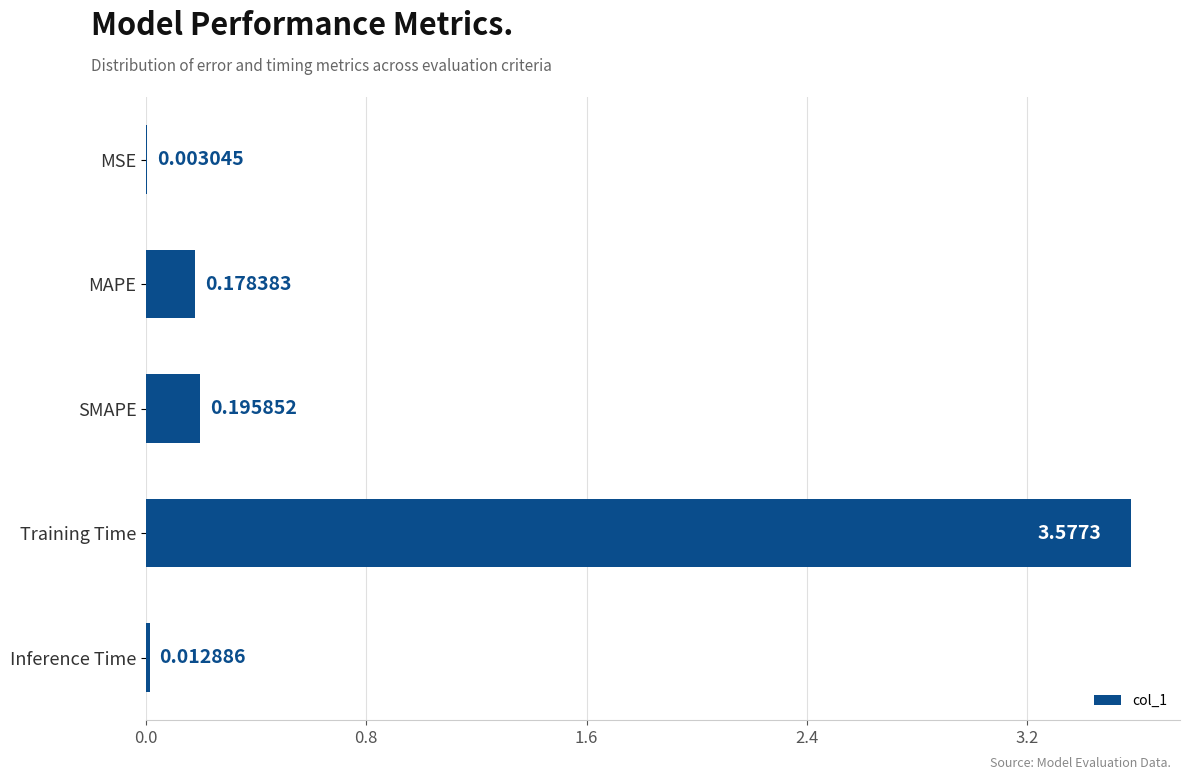

What is the sum of all values?

4.0